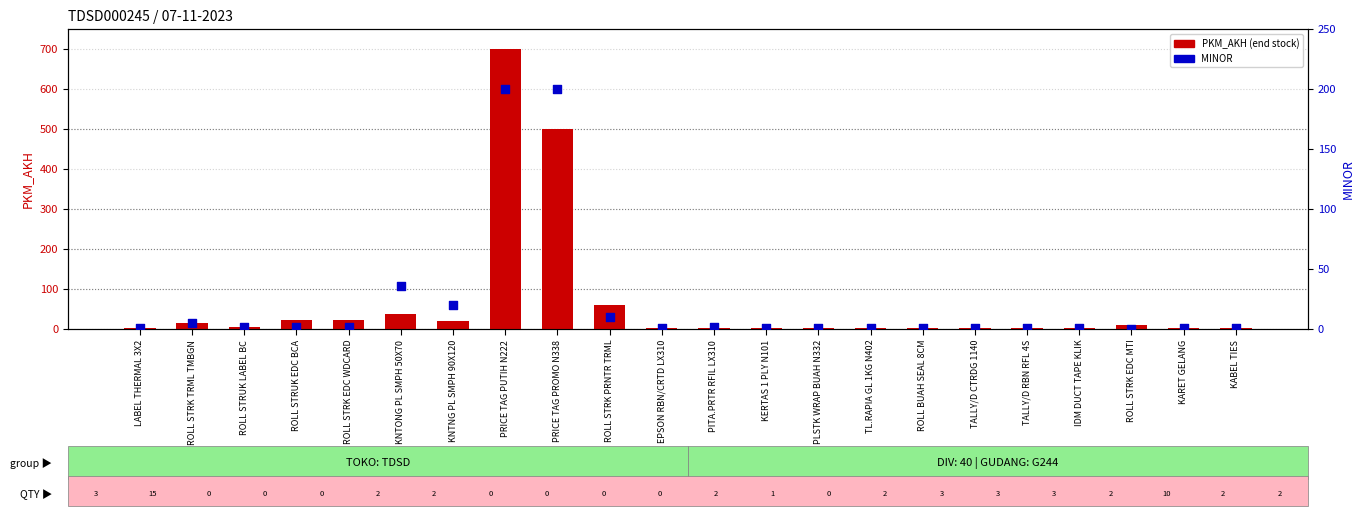

Which series has the largest Y range (max minus min)?

PKM_AKH (stock end)